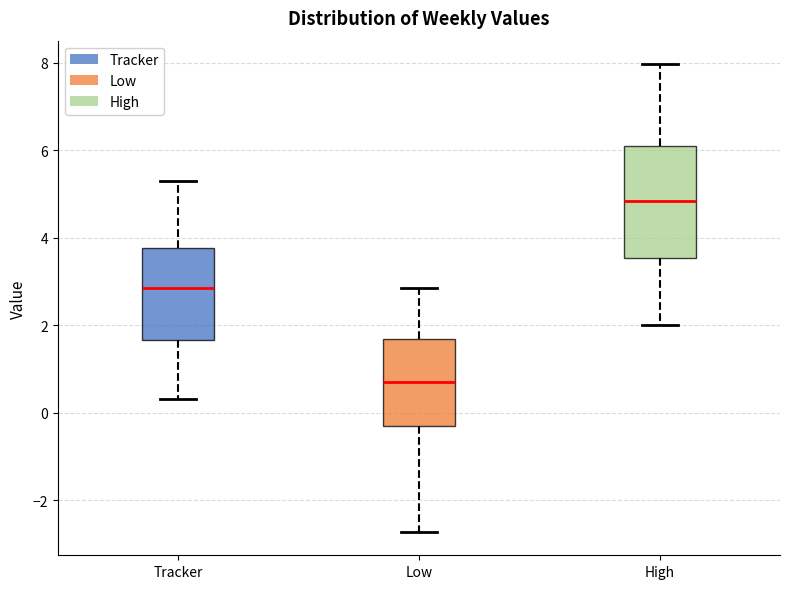

Comparing the boxes themselves (not the whiskers), which one is the tallest?

High